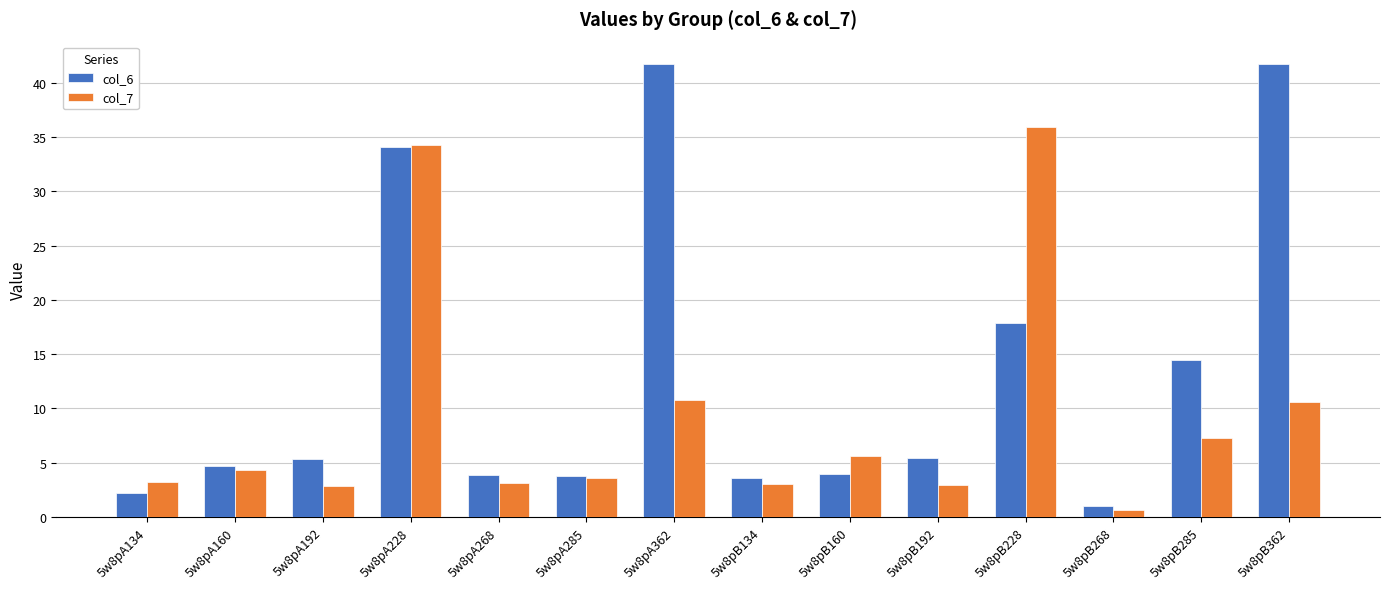

At 5w8pB285, list the series in order from smallest to largest.

col_7, col_6